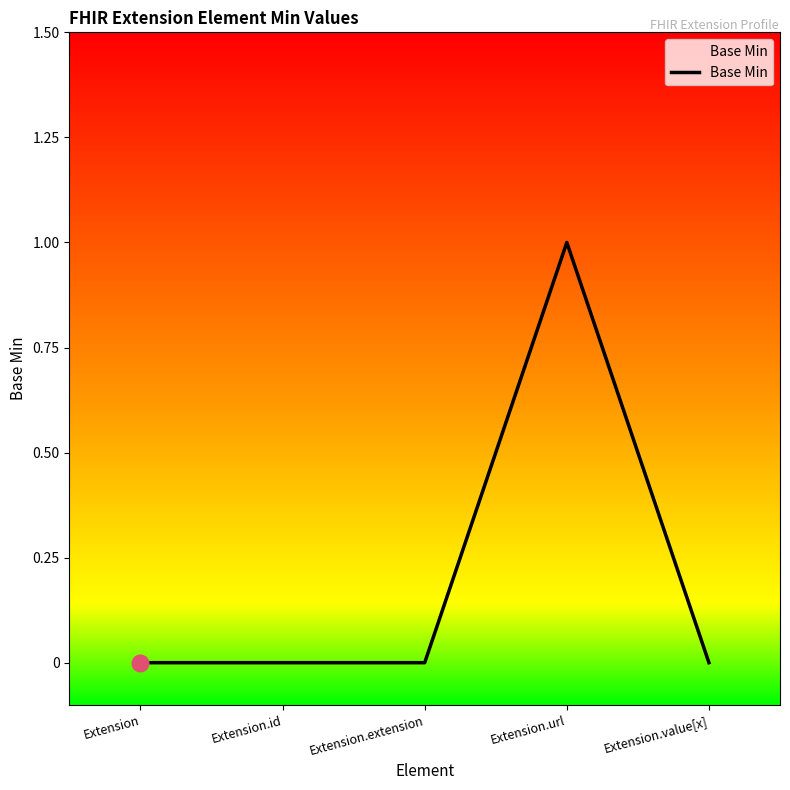

Is it true that the value at Extension.value[x] is 0?

True